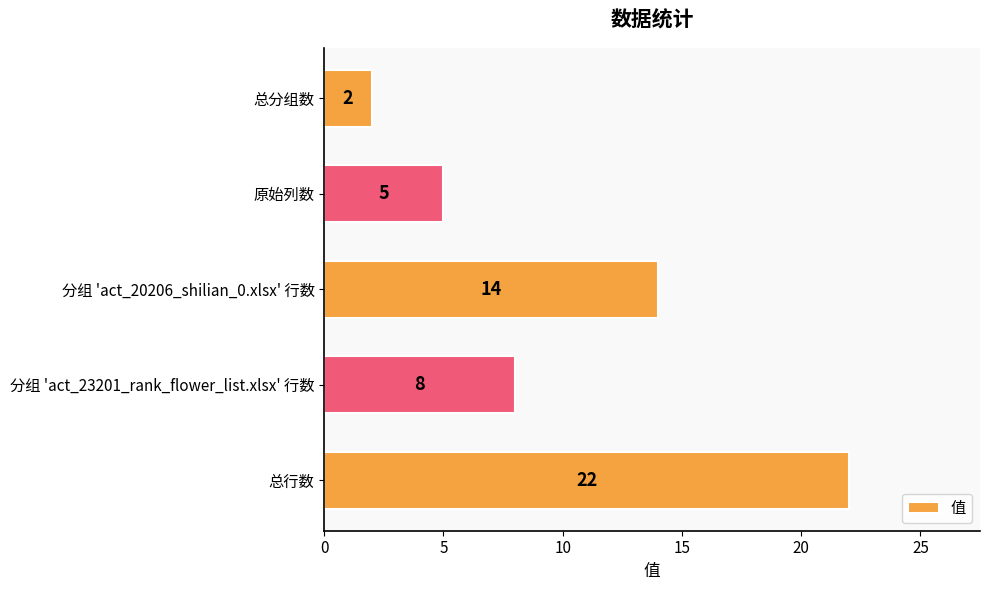

Reading top to bottom, list all the values displayed in this chart.

总分组数=2	原始列数=5	分组 'act_20206_shilian_0.xlsx' 行数=14	分组 'act_23201_rank_flower_list.xlsx' 行数=8	总行数=22